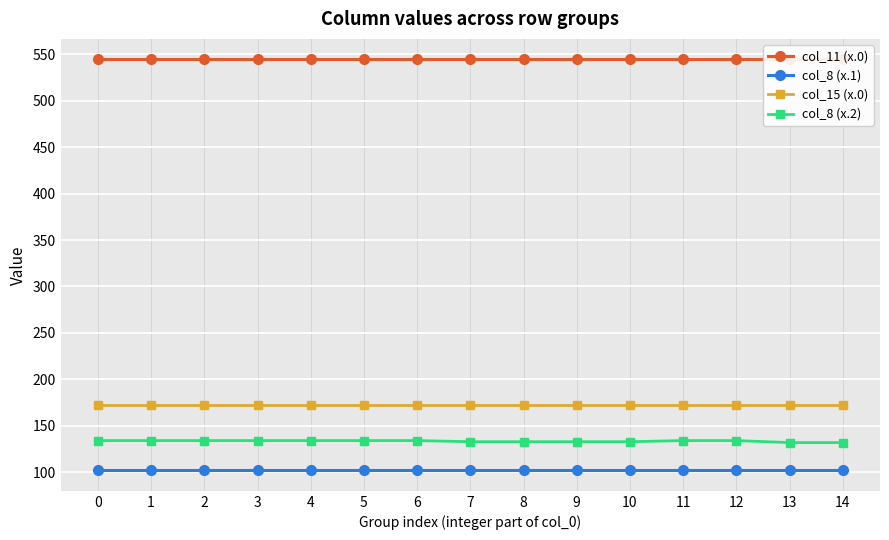

List the labels in order of col_11 (x.0) value, largest first.

0, 1, 2, 3, 4, 5, 6, 7, 8, 9, 10, 11, 12, 13, 14